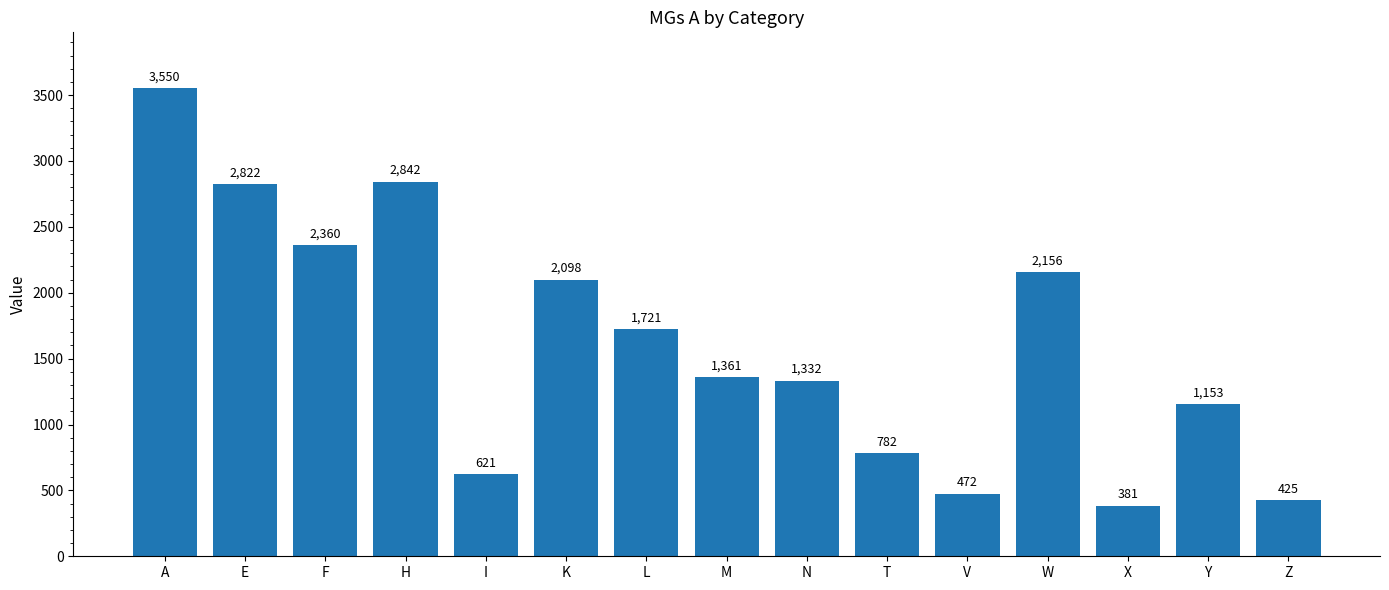

What is the approximate value at H?

2842